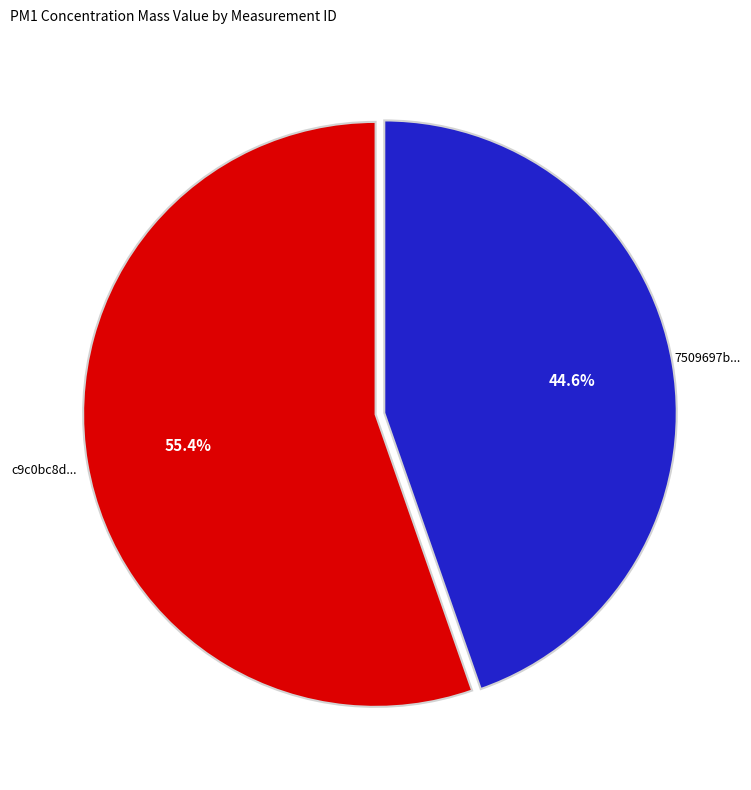

Is there a majority slice in this chart?

Yes